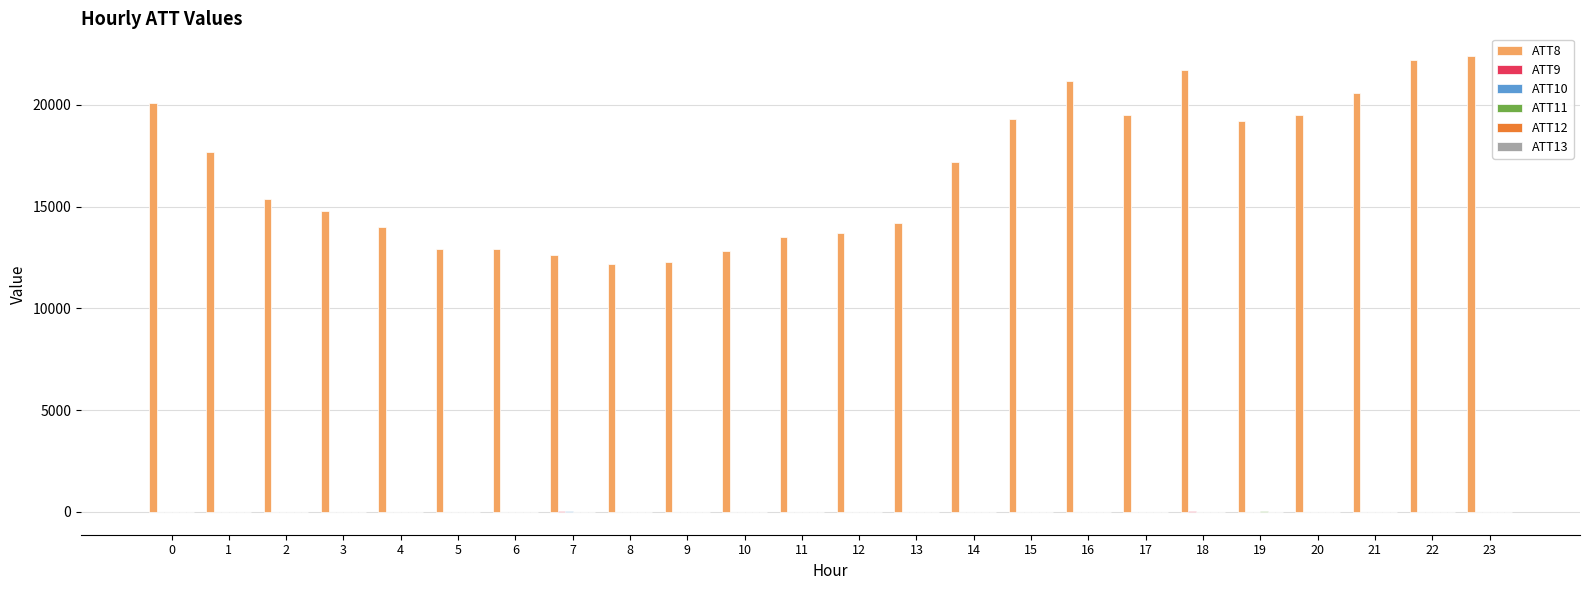

Which series has the largest range (max minus min)?

ATT8